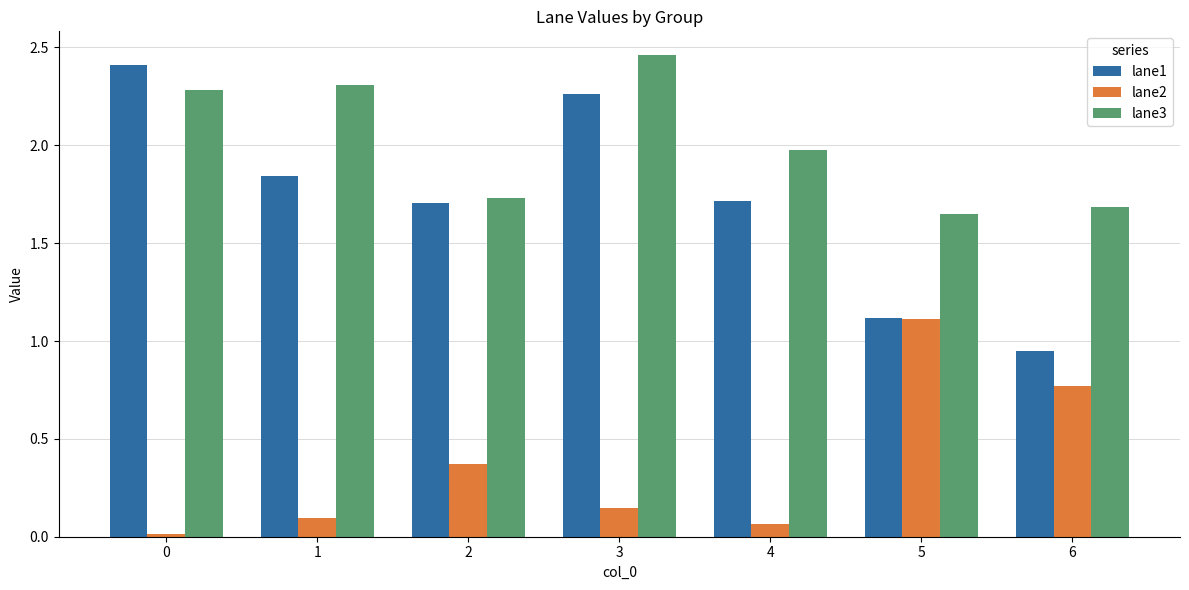

What is the highest value of the lane1 series?

2.4